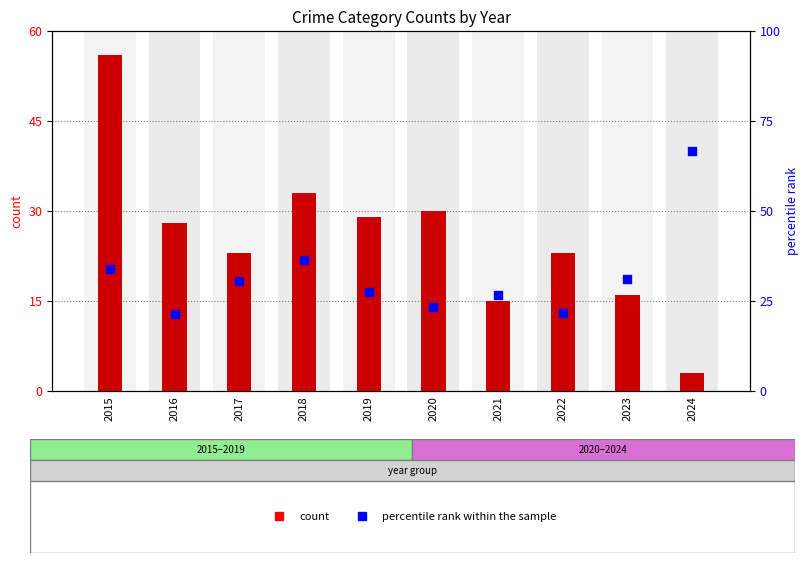

What is the total value across all series at 2015?

89.9